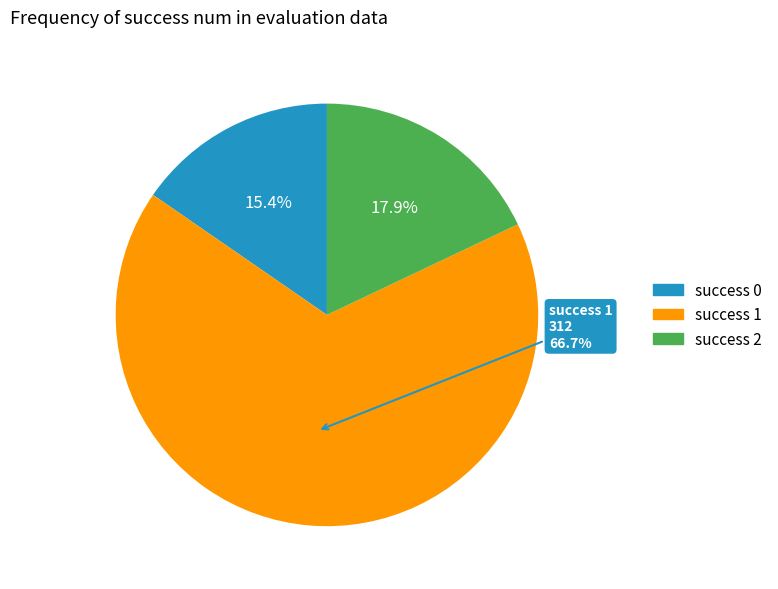

Is there a majority slice in this chart?

Yes